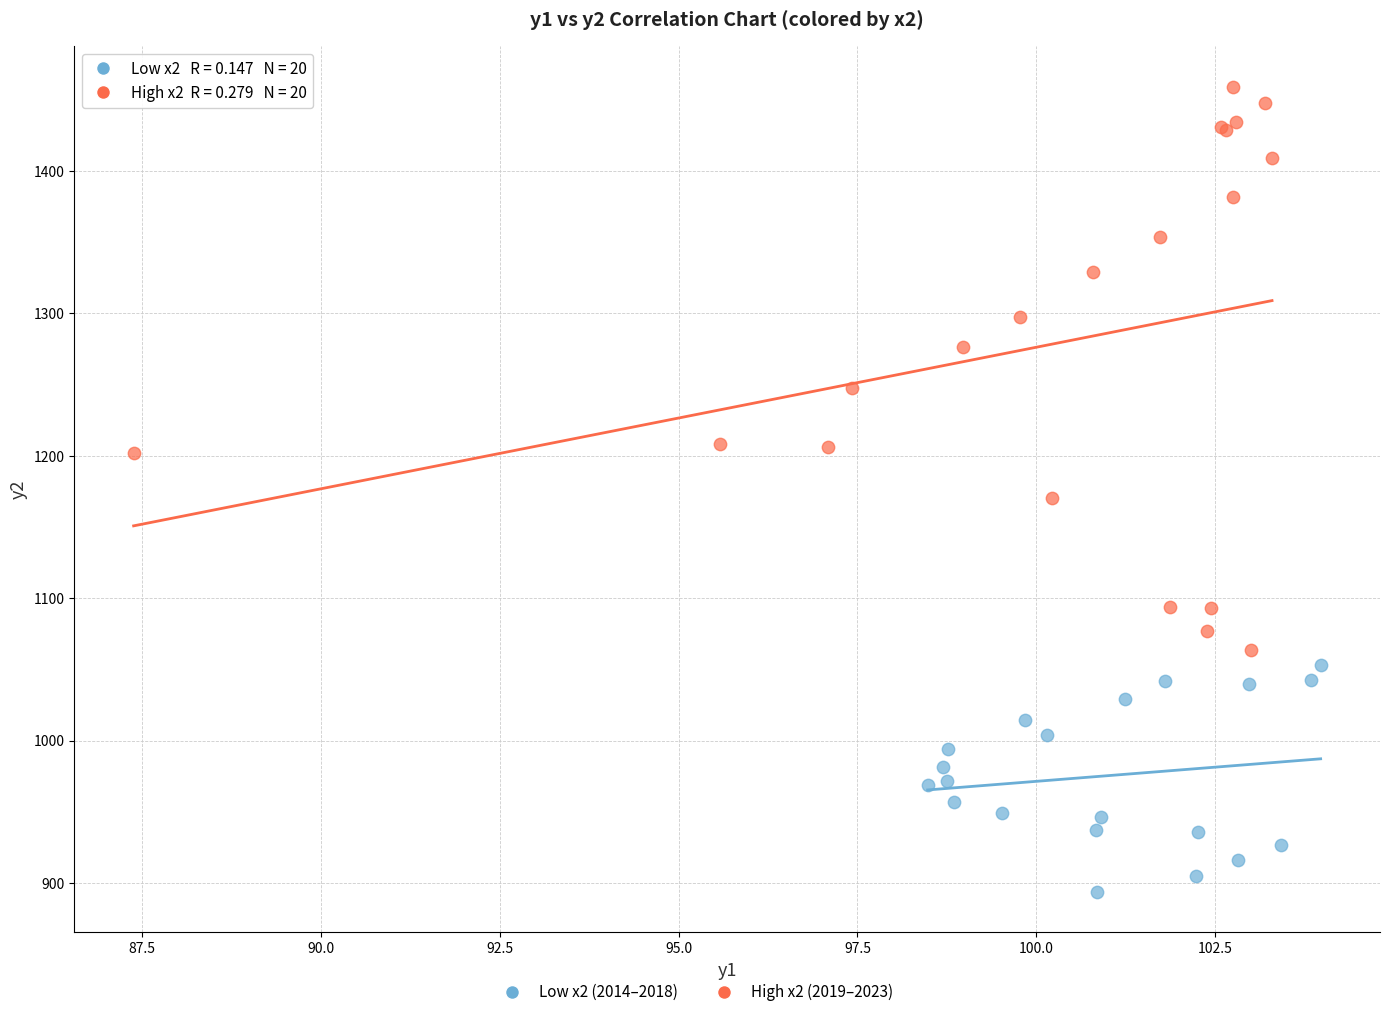

Which series has the widest spread of Y values?

High x2 (2019–2023)